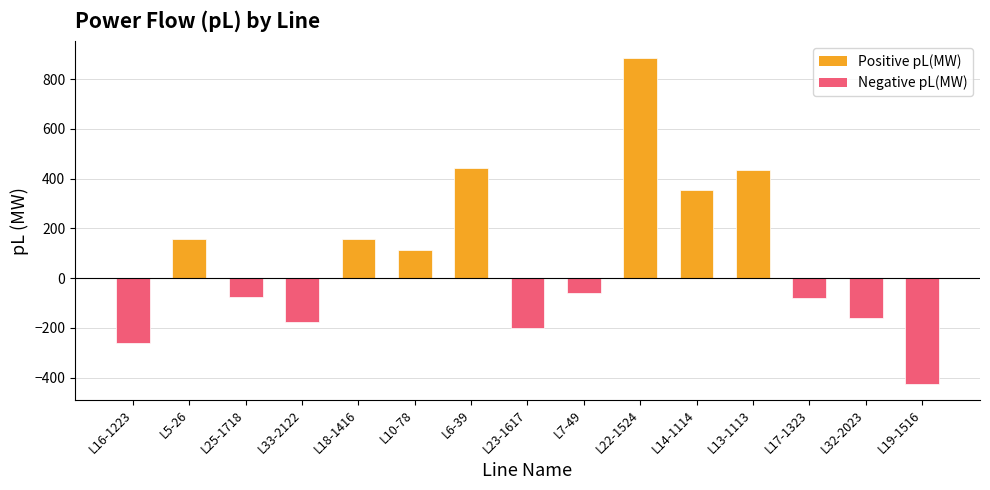

Which label corresponds to the largest value in the chart?

L22-1524